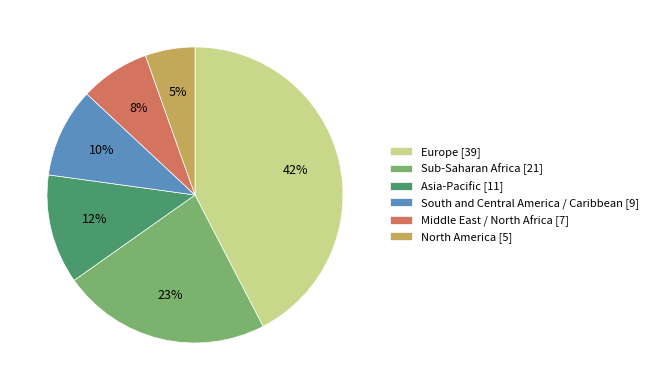

Between Sub-Saharan Africa [21] and North America [5], which is larger?

Sub-Saharan Africa [21]